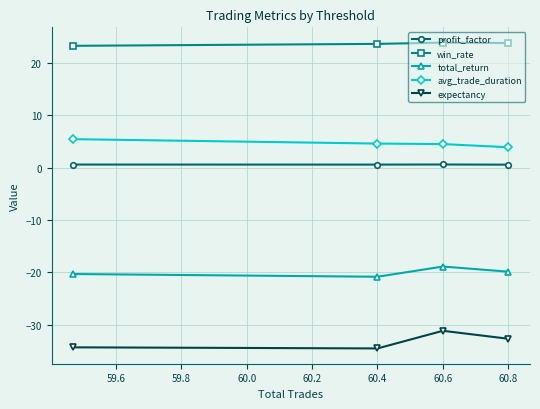

What is the minimum value shown in the chart?

-34.6